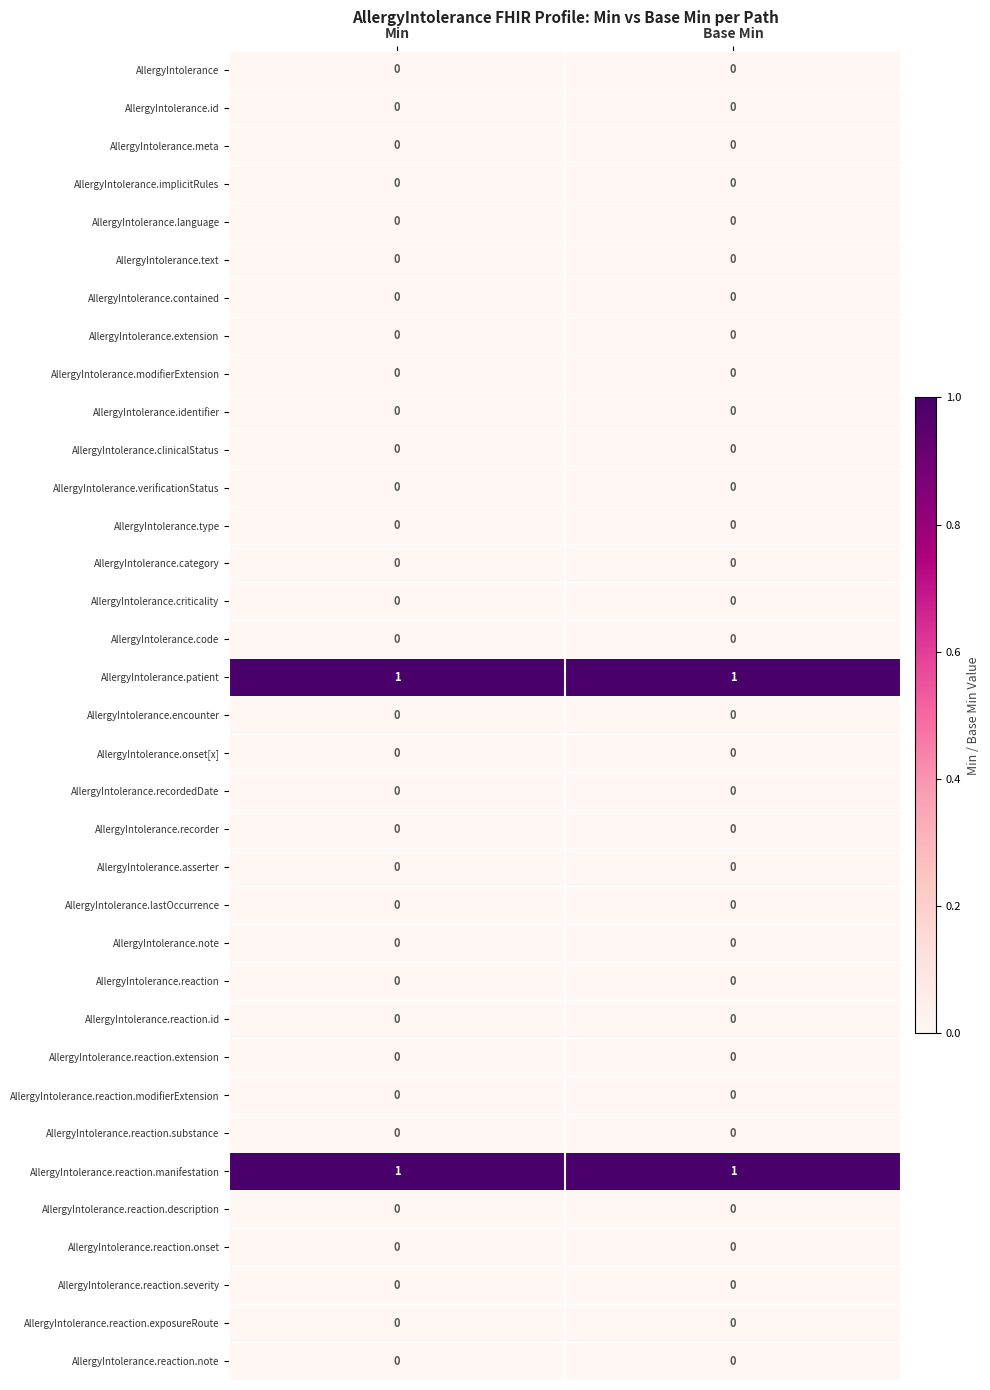

The AllergyIntolerance.text series shows 0 at Min. True or false?

True